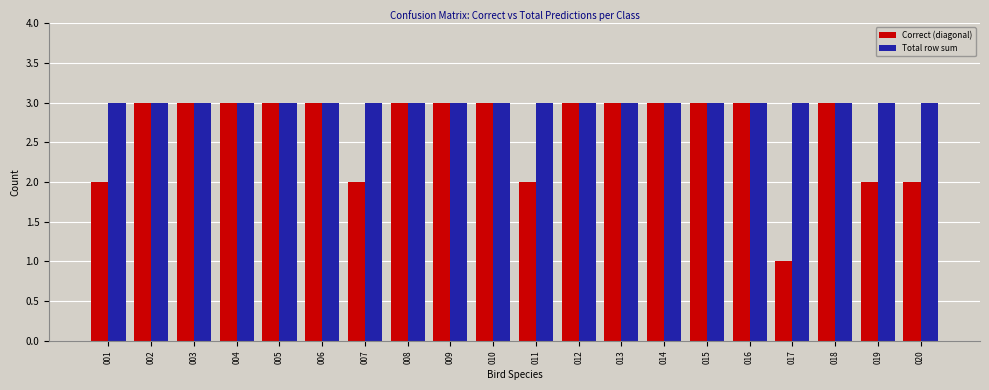

How many Correct (diagonal) values are between 2 and 3?

19